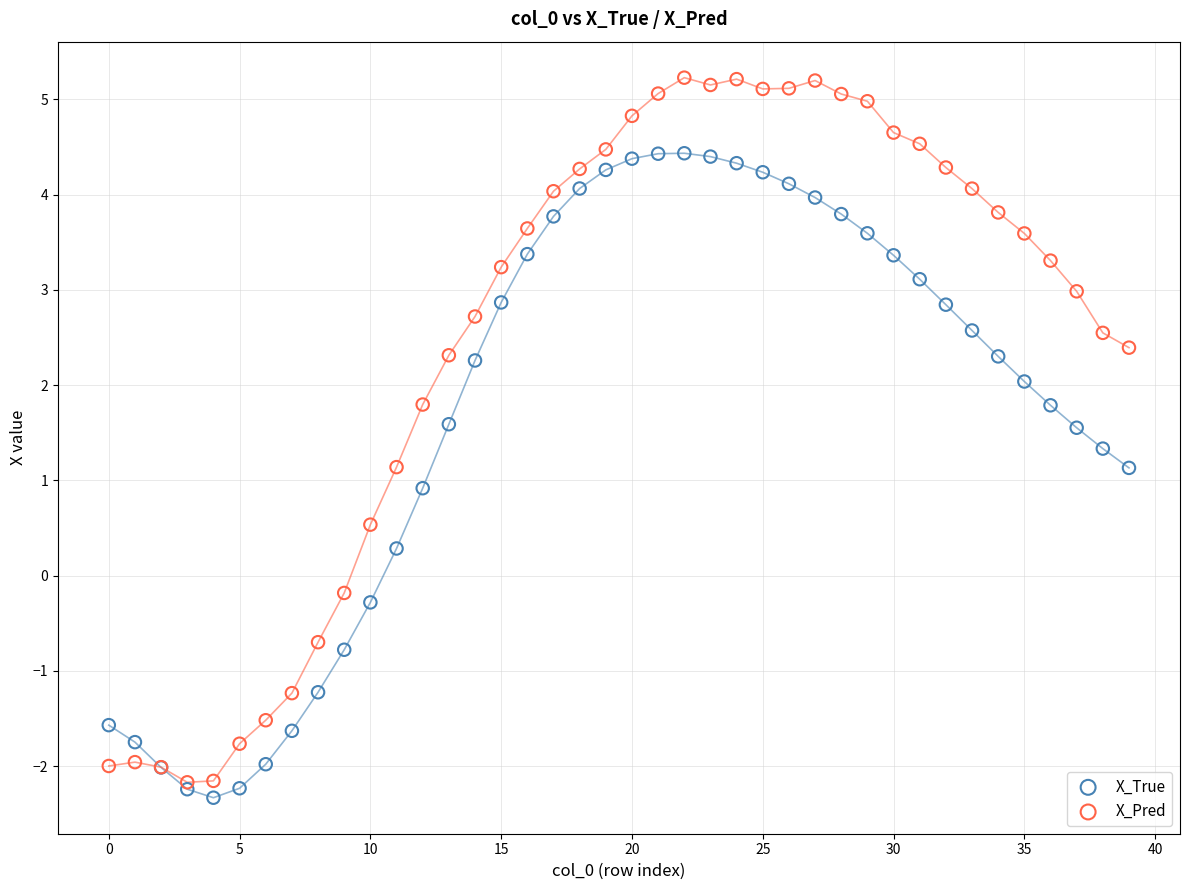

What are all the series names shown in the legend?

X_True, X_Pred